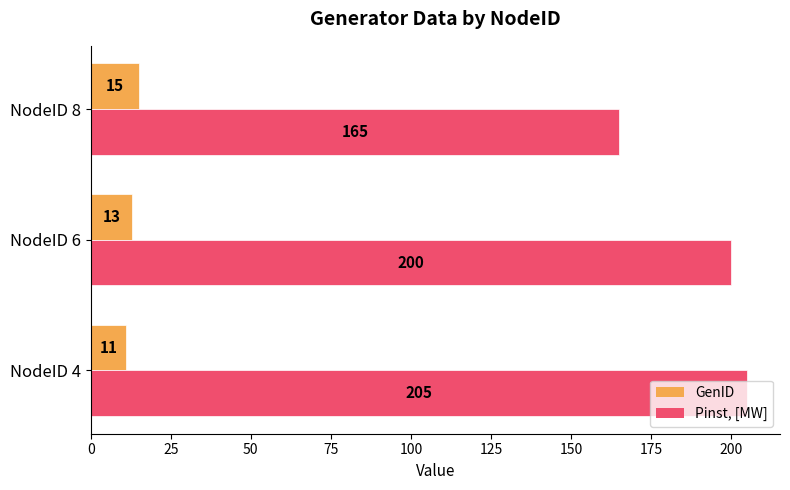

The GenID series shows 11 at NodeID 4. True or false?

True